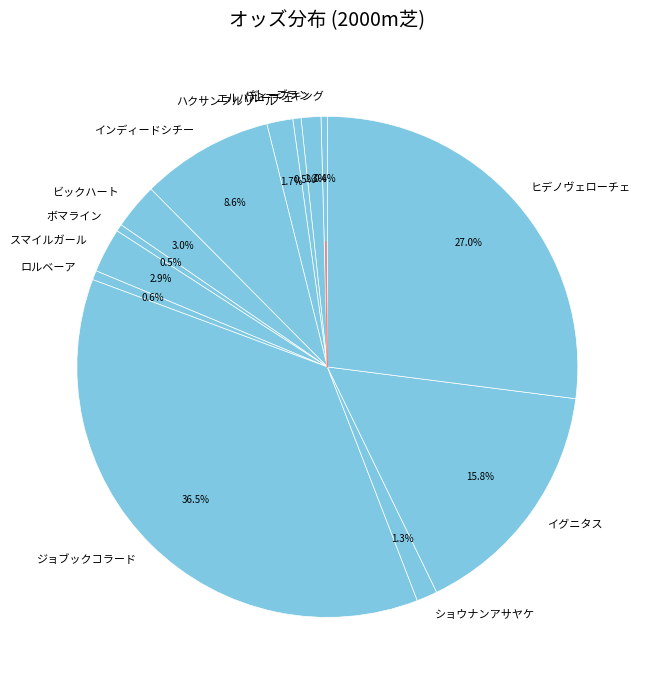

True or false: スマイルガール accounts for 3% of the total.

True